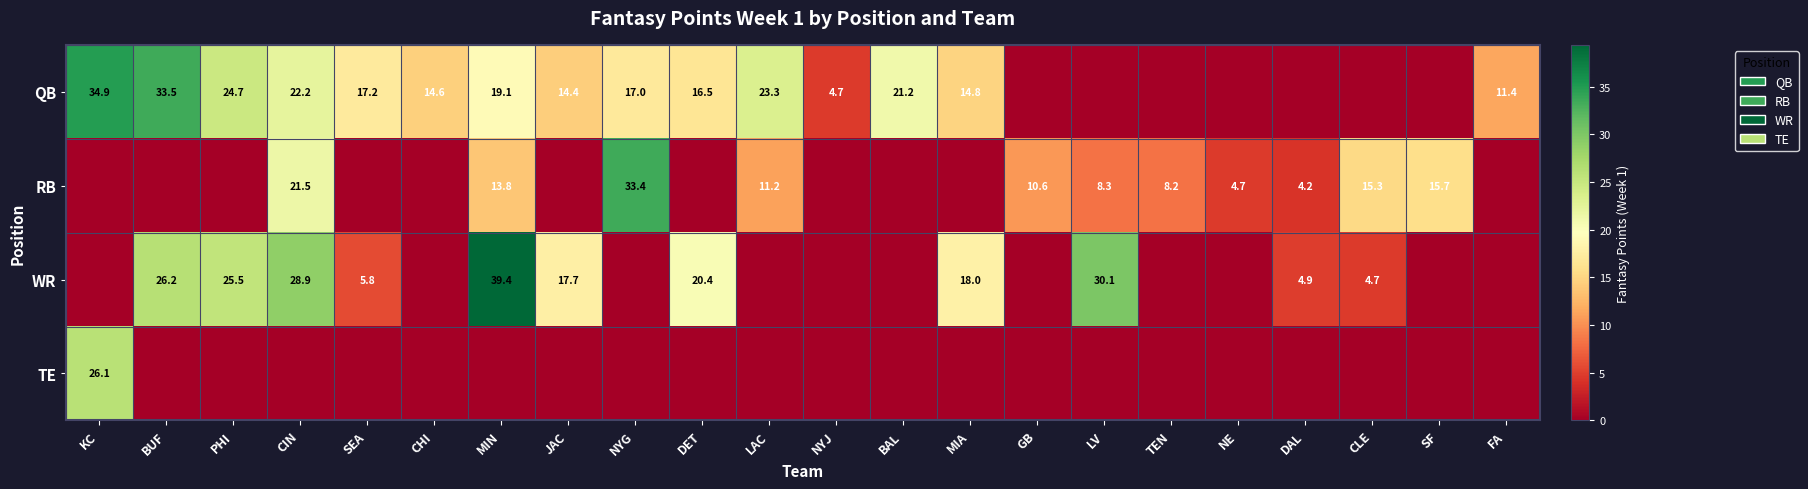

The RB series shows 6.2 at NE. True or false?

False